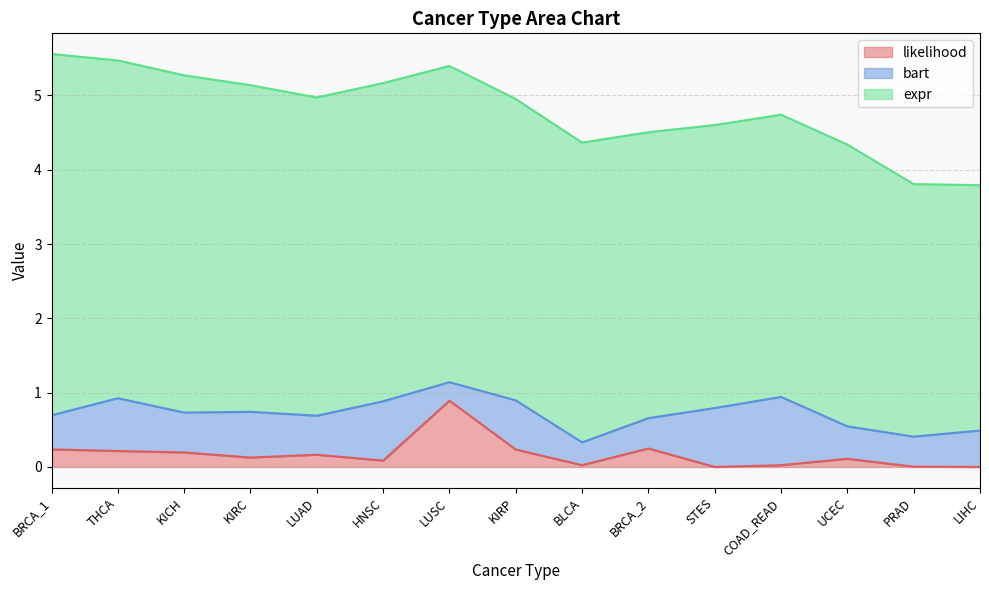

Is it true that bart equals 0.1 at LUSC?

False